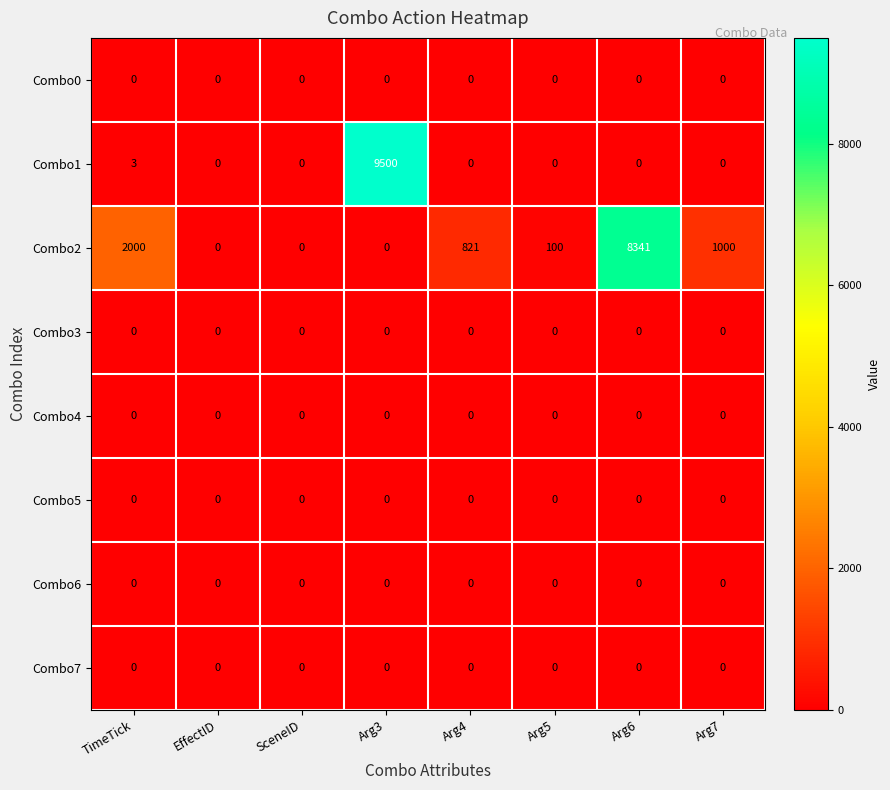

What is the difference between the highest and lowest values at Arg3?

9500